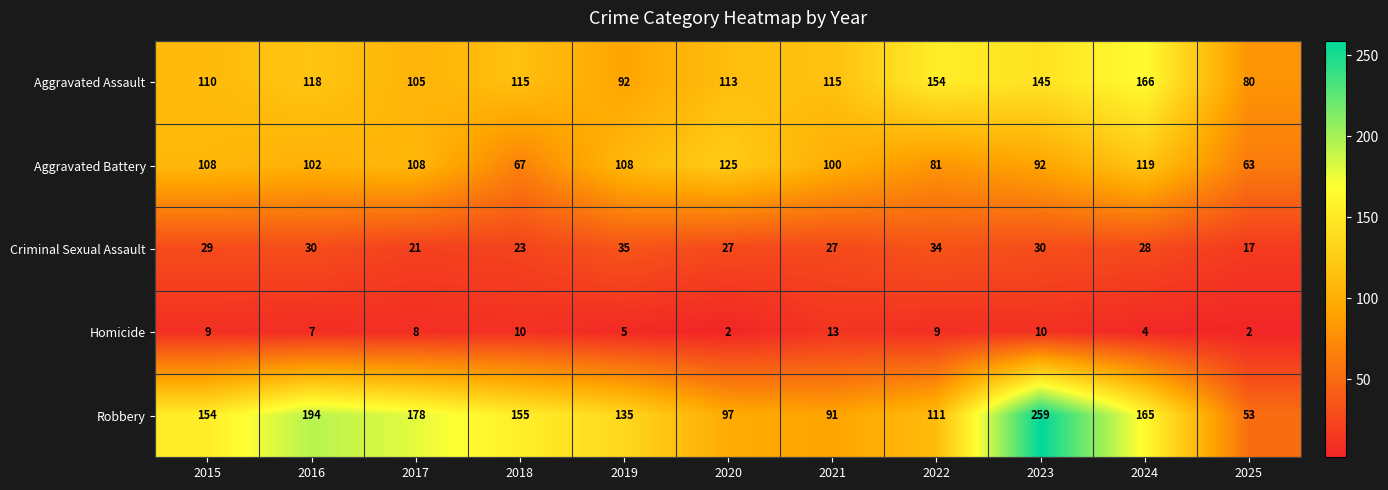

Rank the series at 2024 from highest to lowest value.

Aggravated Assault, Robbery, Aggravated Battery, Criminal Sexual Assault, Homicide